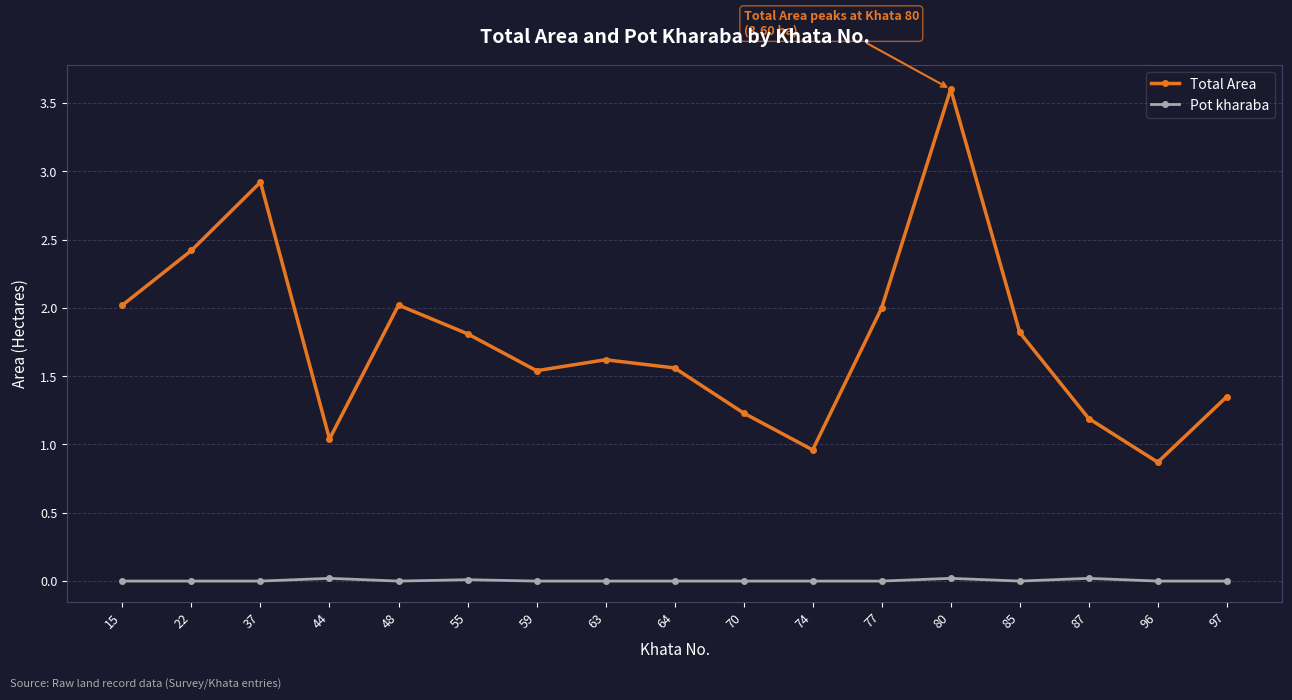

What is the sum of all Total Area values?

30.0